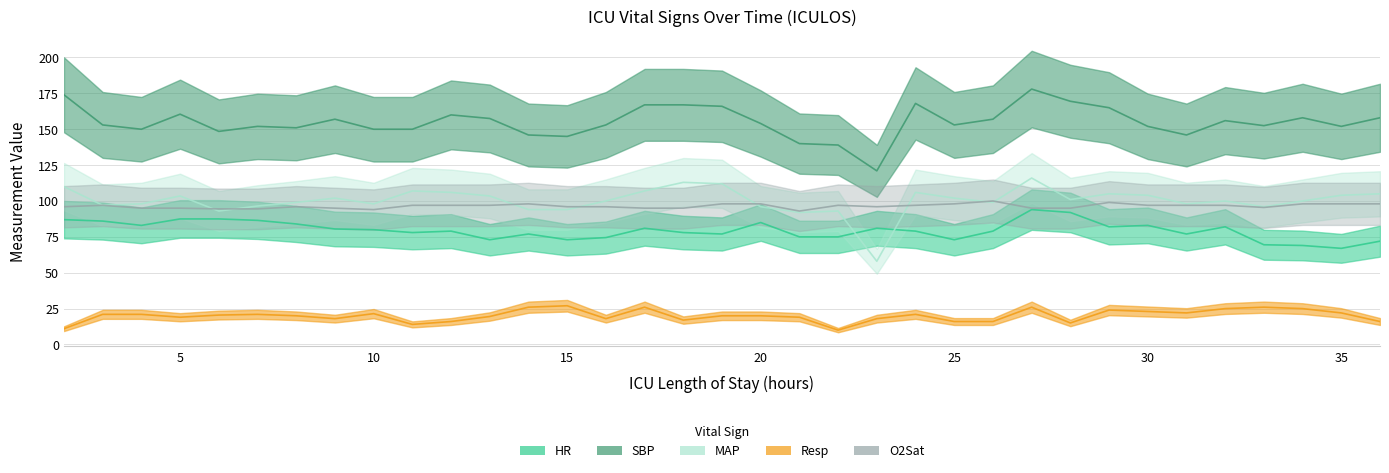

At how many categories does at least one series exceed 162?

8